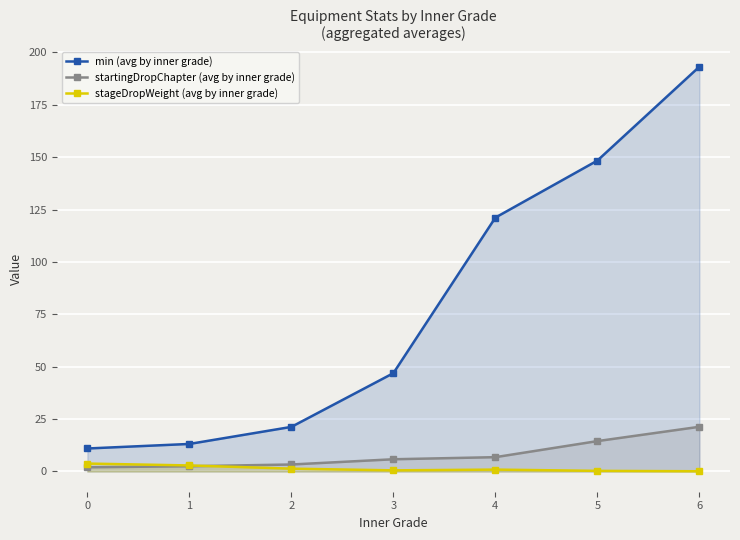

List the labels in order of stageDropWeight (avg by inner grade) value, smallest first.

6, 5, 3, 4, 2, 1, 0